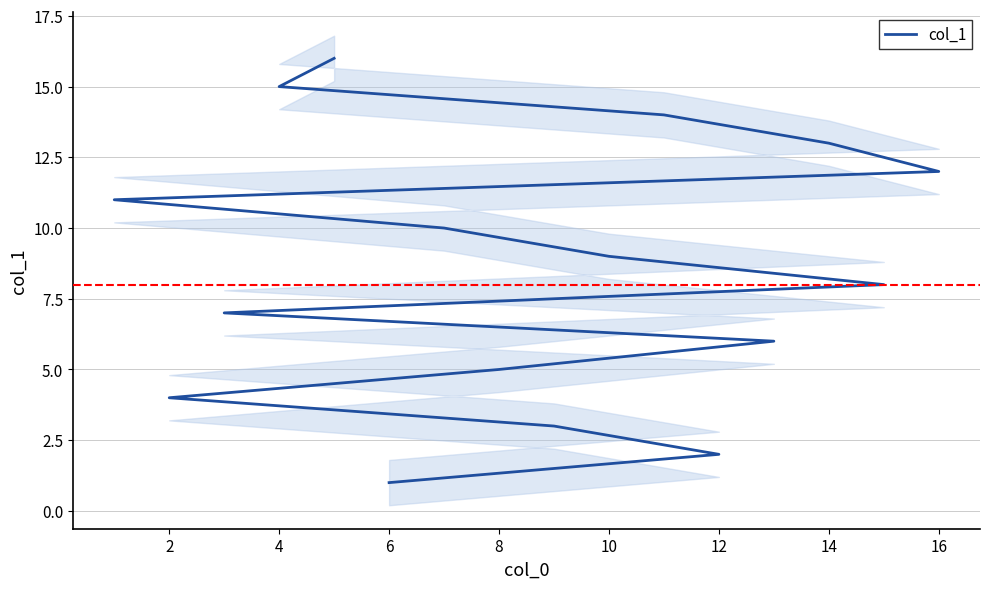

What is the sum of all values?

136